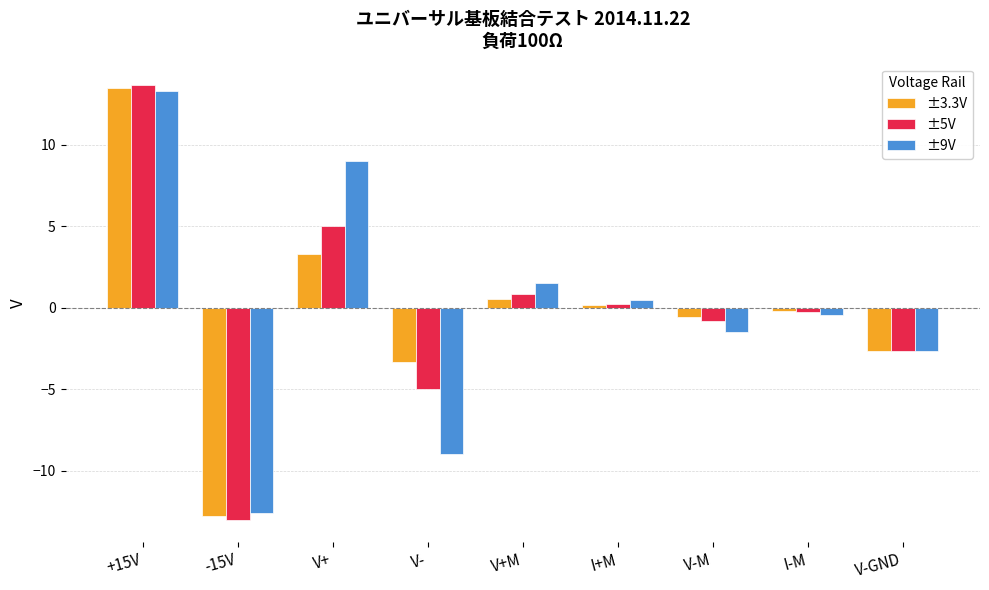

What is the sum of the ±9V values at V-GND and V-?

-11.6